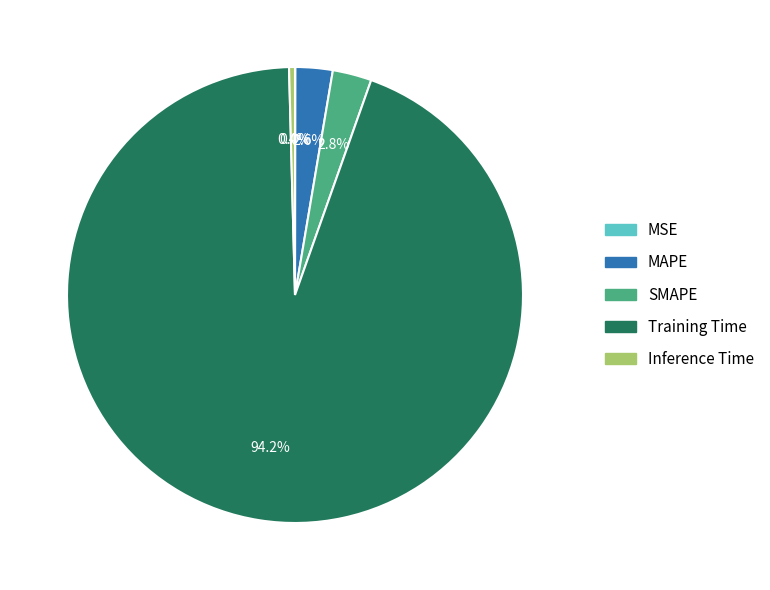

Does SMAPE account for over 50% of the chart?

No